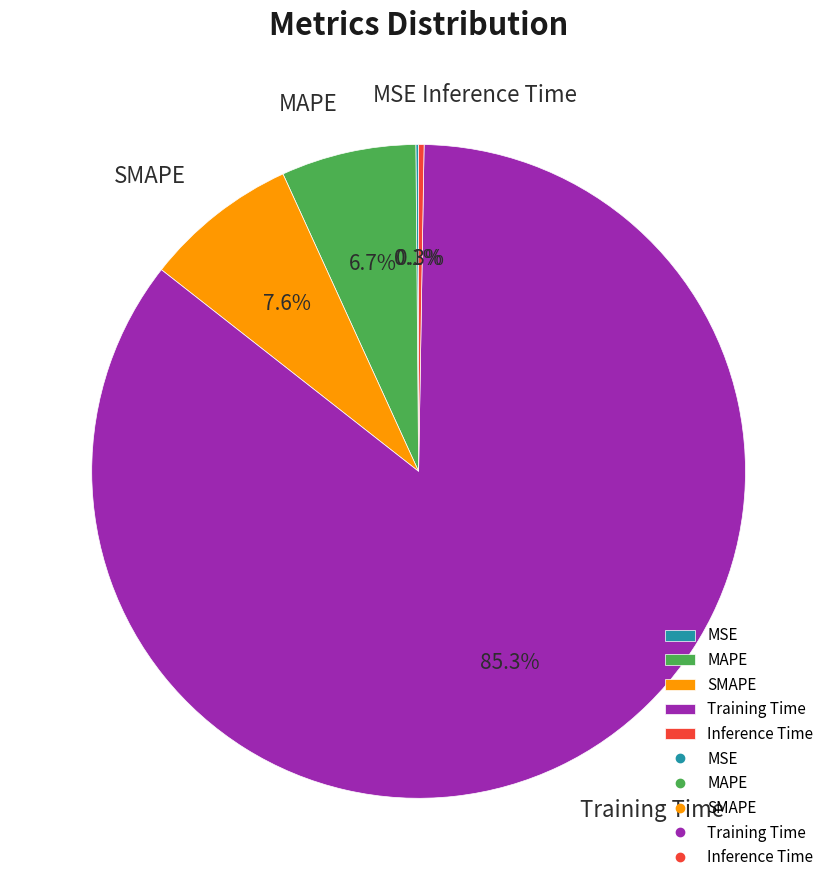

What is the total percentage of SMAPE and MAPE?

14.3%